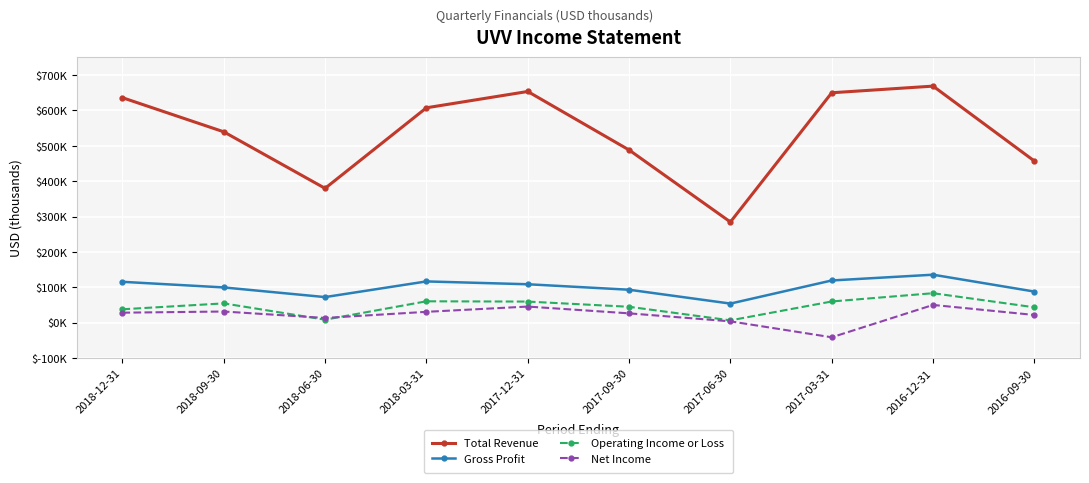

Which series has the largest total across all categories?

Total Revenue